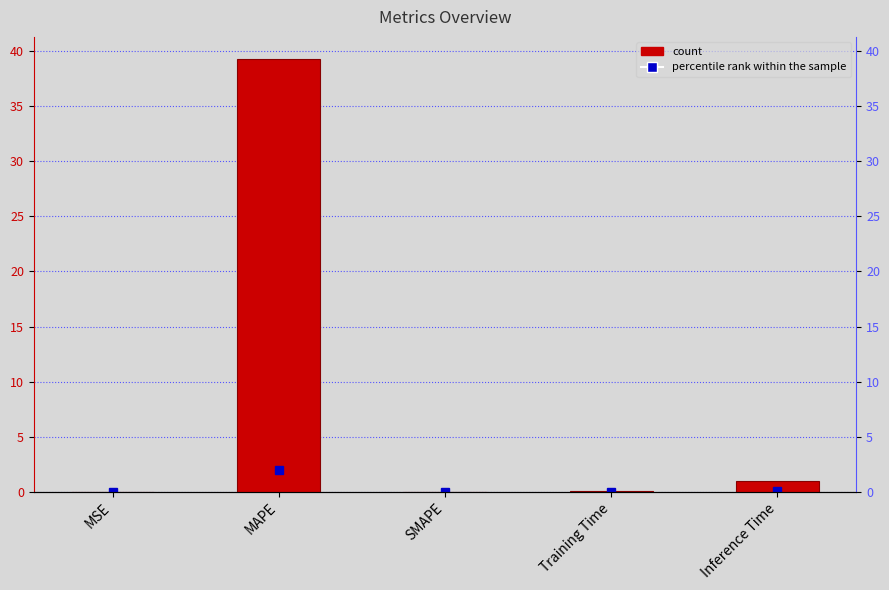

What is the value of the 4th bar from the left?

0.1